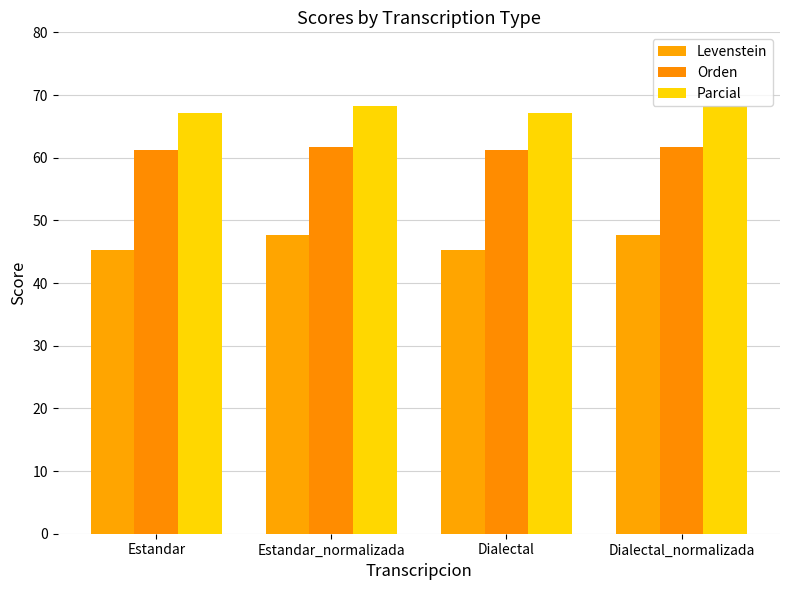

What is the label of the 4th bar from the left?

Dialectal_normalizada